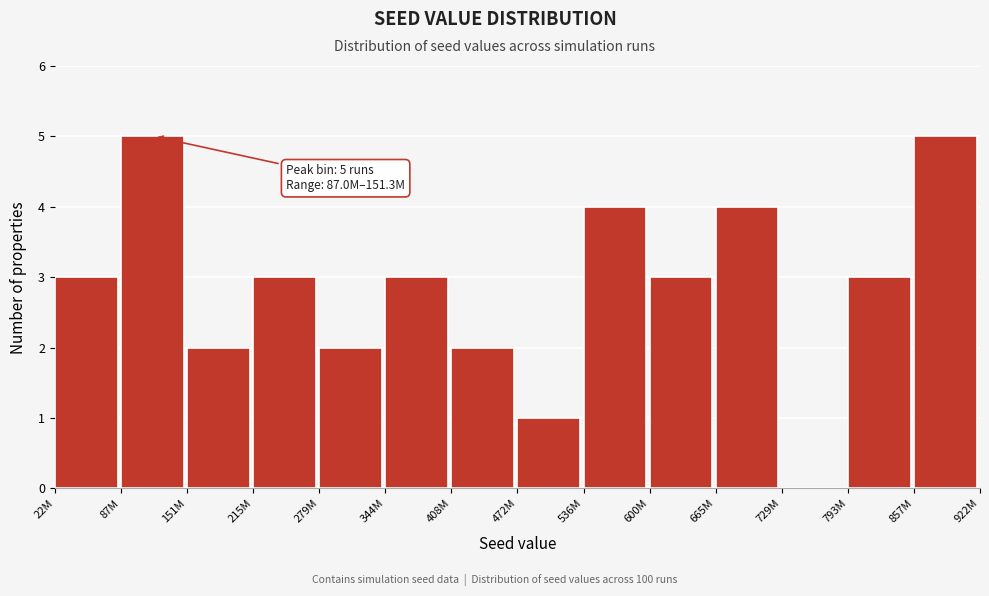

Reading left to right, list all the values displayed in this chart.

22M=3	87M=5	151M=2	215M=3	279M=2	344M=3	408M=2	472M=1	536M=4	600M=3	665M=4	729M=0	793M=3	857M=5